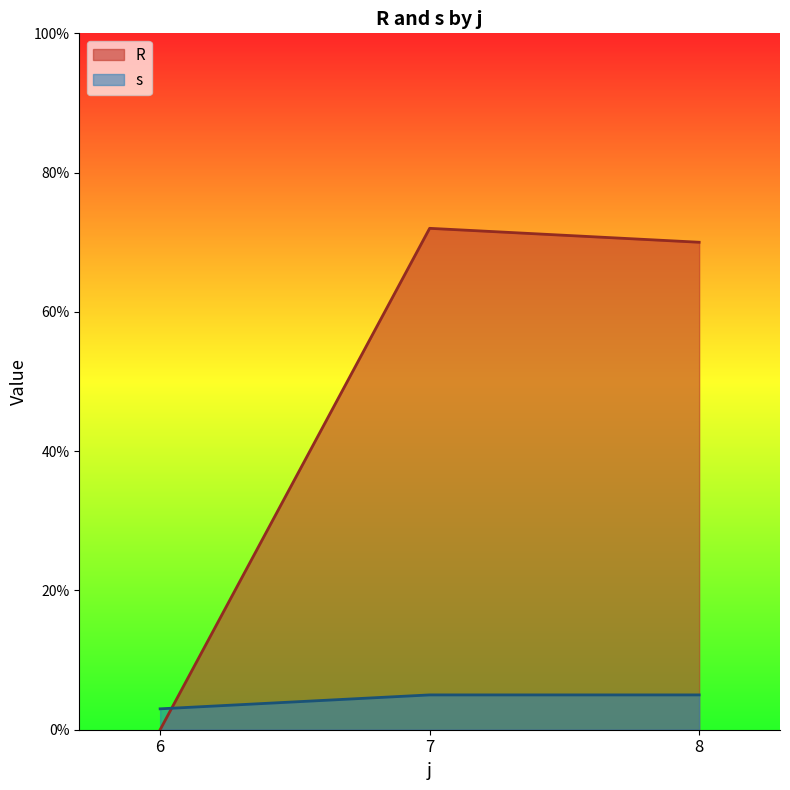

Reading left to right, list all the values displayed in this chart.

R: 0	72	70
s: 3	5	5